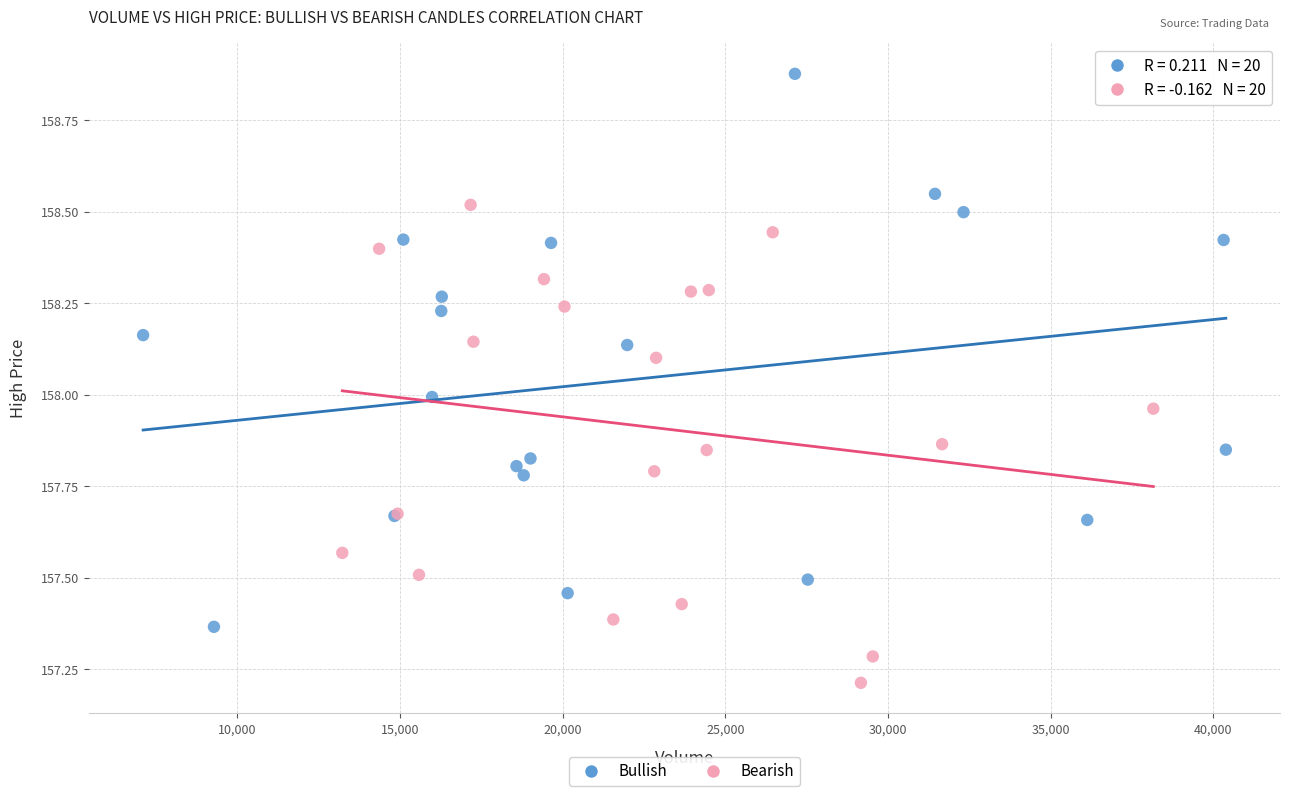

What are all the series names shown in the legend?

Bullish, Bearish